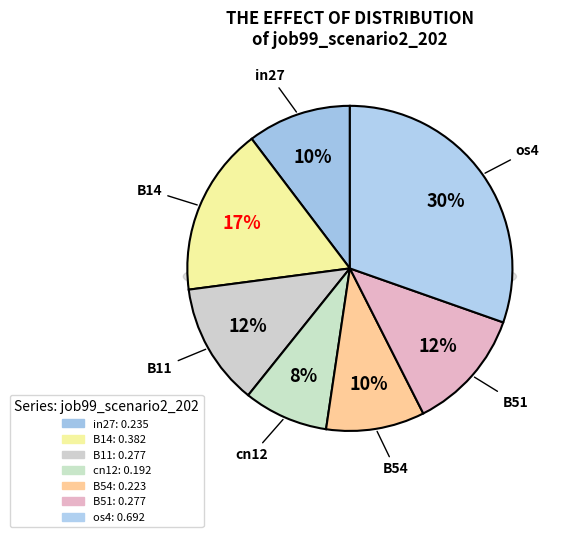

How many slices are in this pie chart?

7